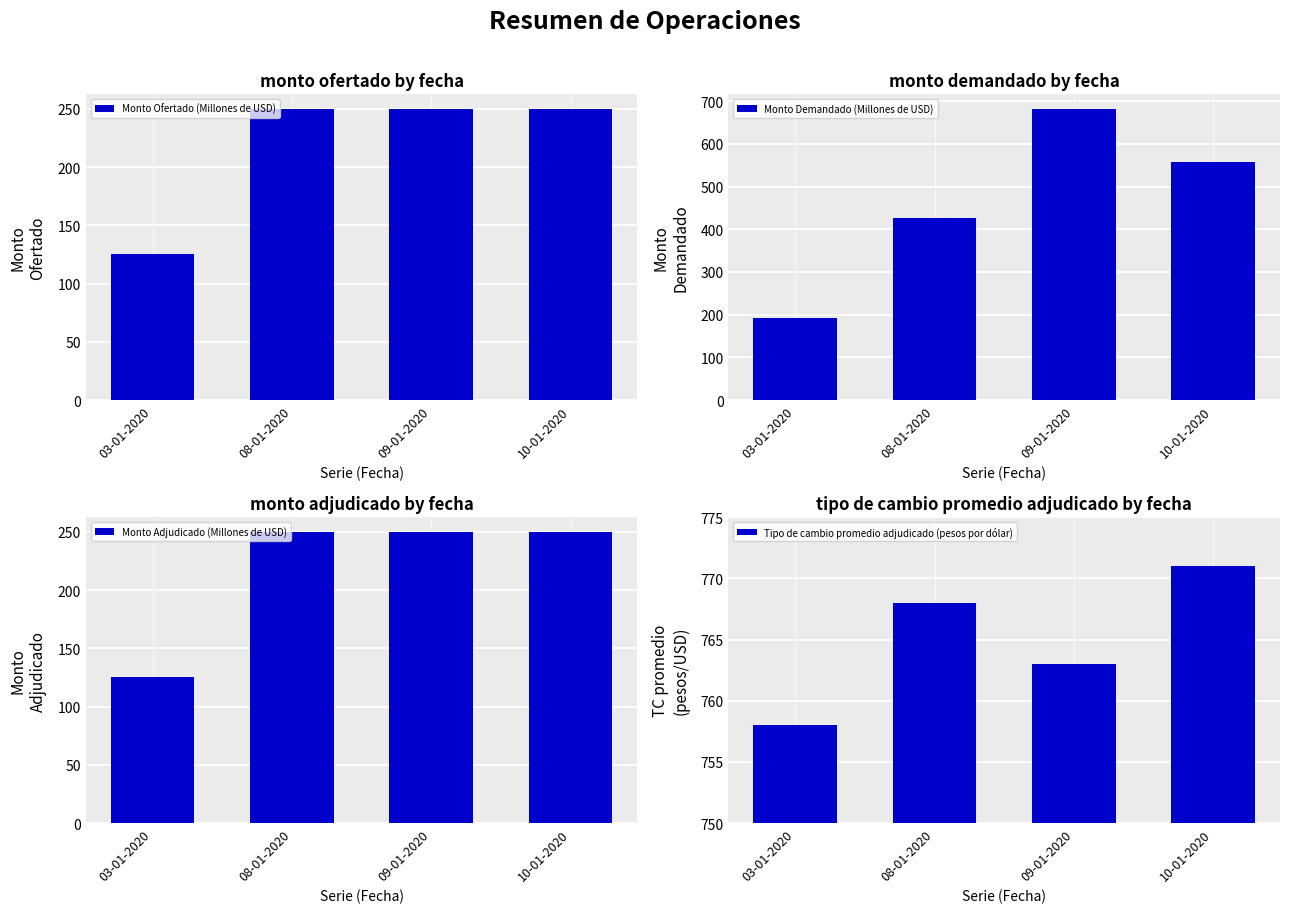

What is the sum of the Monto Adjudicado (Millones de USD) values at 08-01-2020 and 10-01-2020?

500